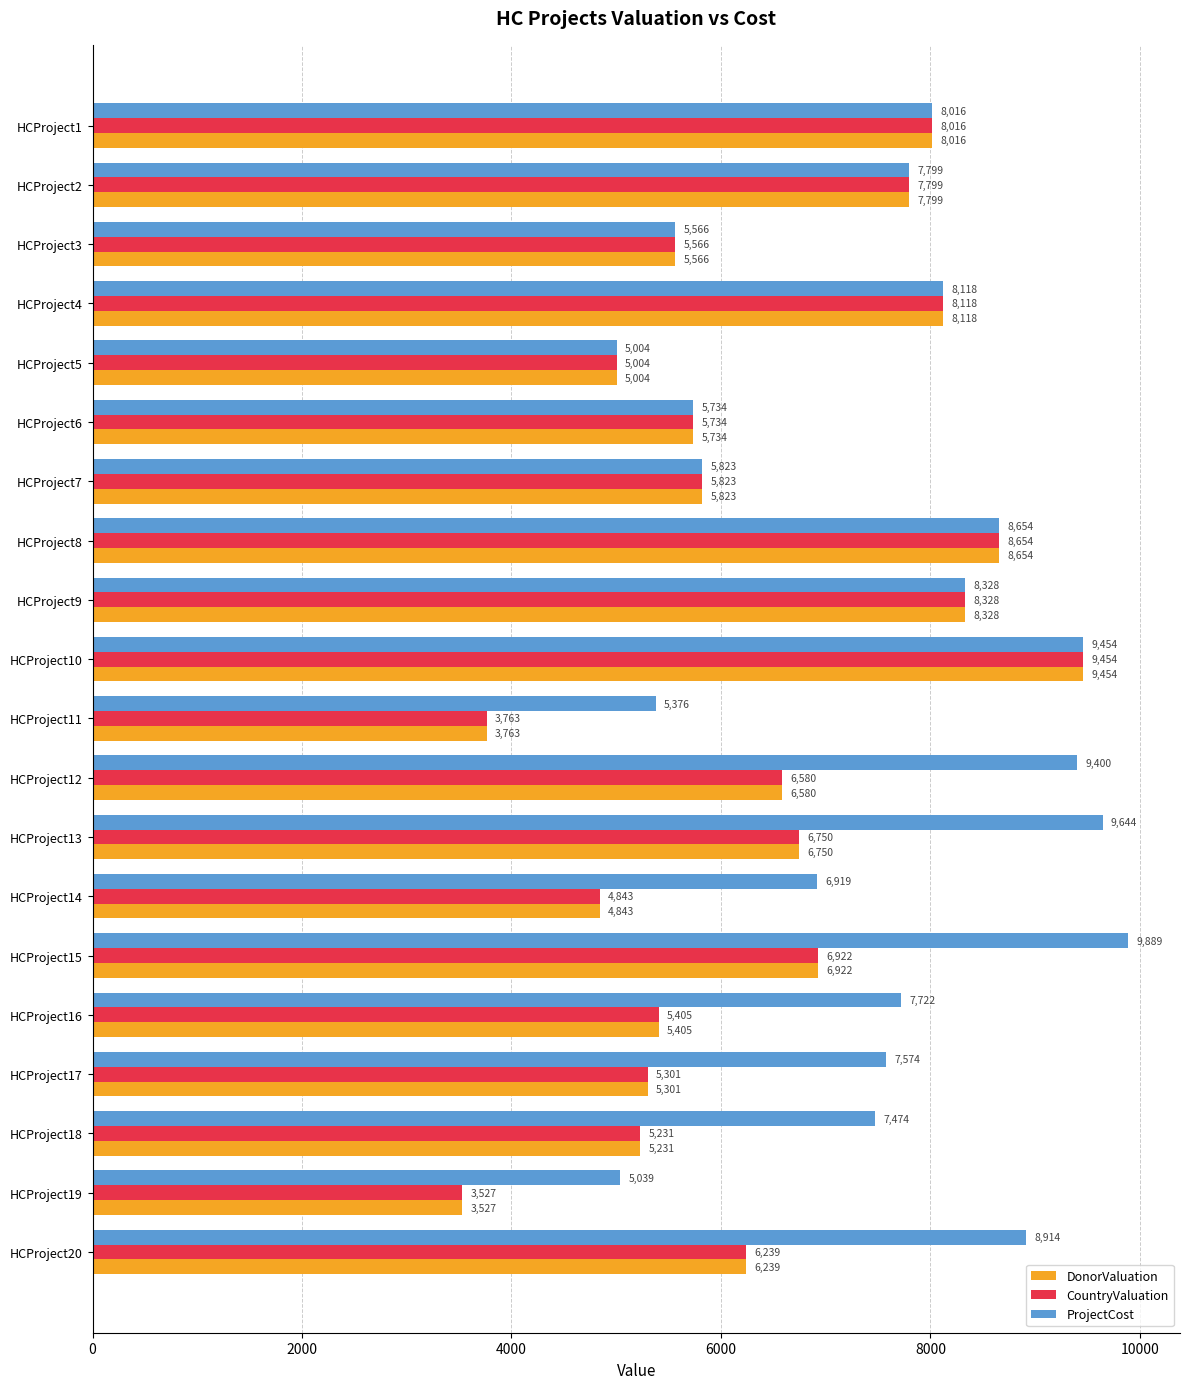

The DonorValuation series shows 2475 at HCProject20. True or false?

False